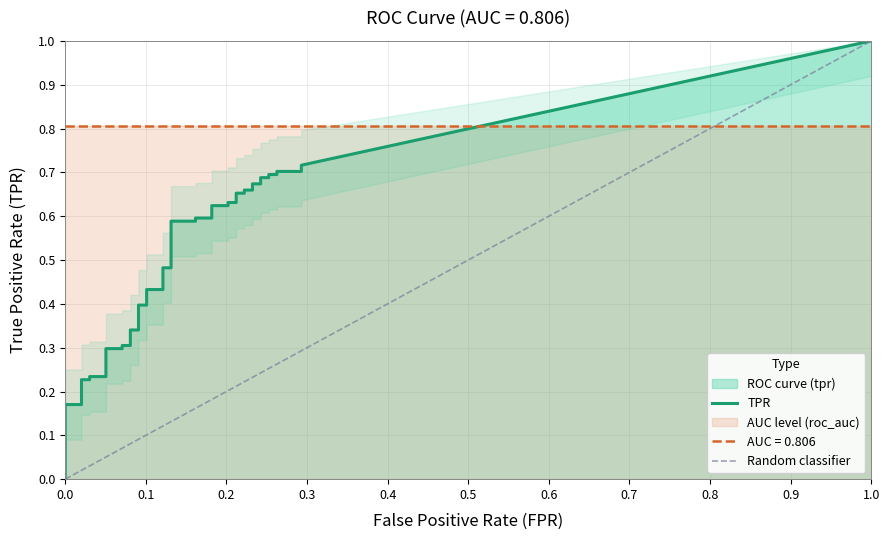

Does the chart have visible grid lines?

Yes